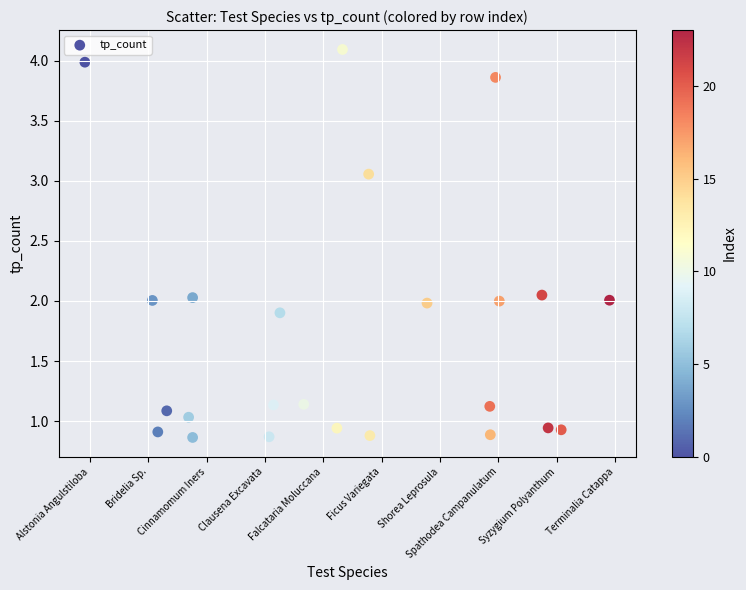

What is the range of X values (max minus min)?

9.0